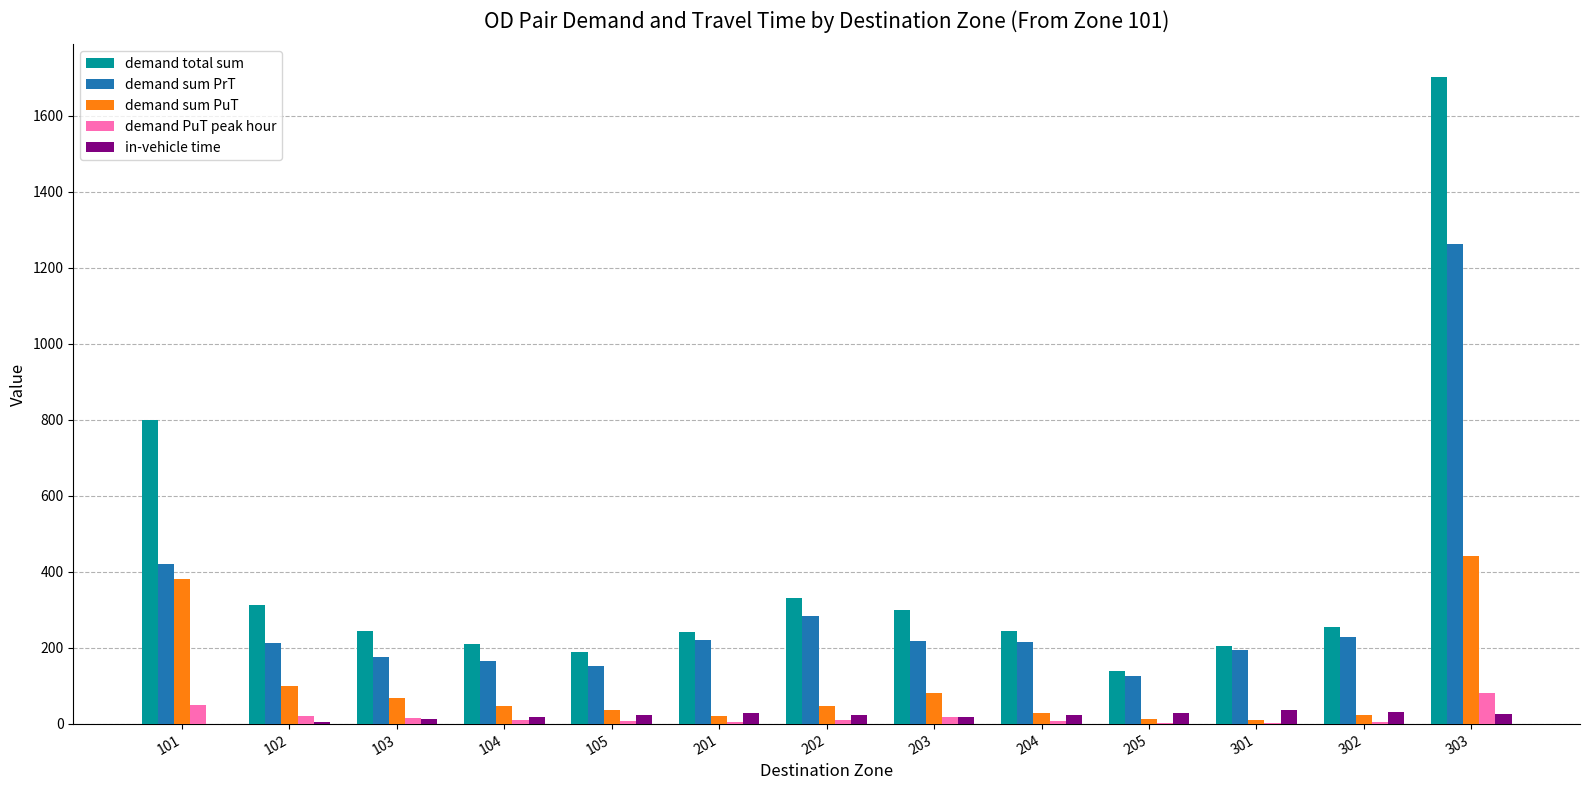

How many categories are shown in the chart?

13